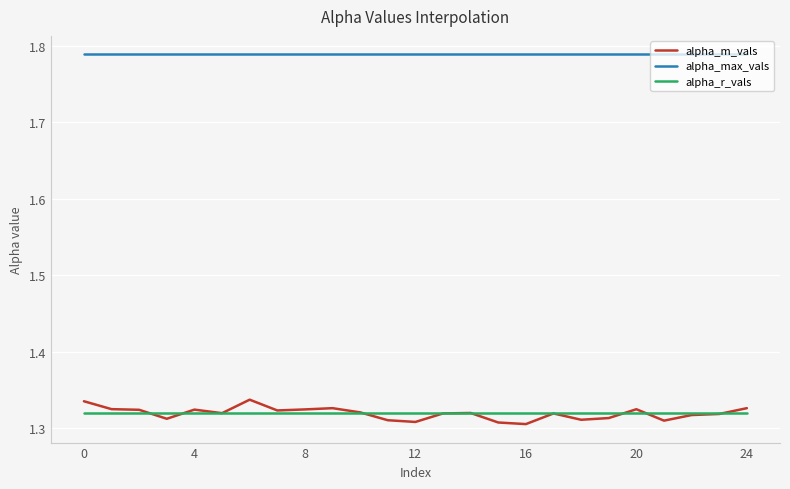

True or false: alpha_m_vals and alpha_max_vals cross at least once.

False